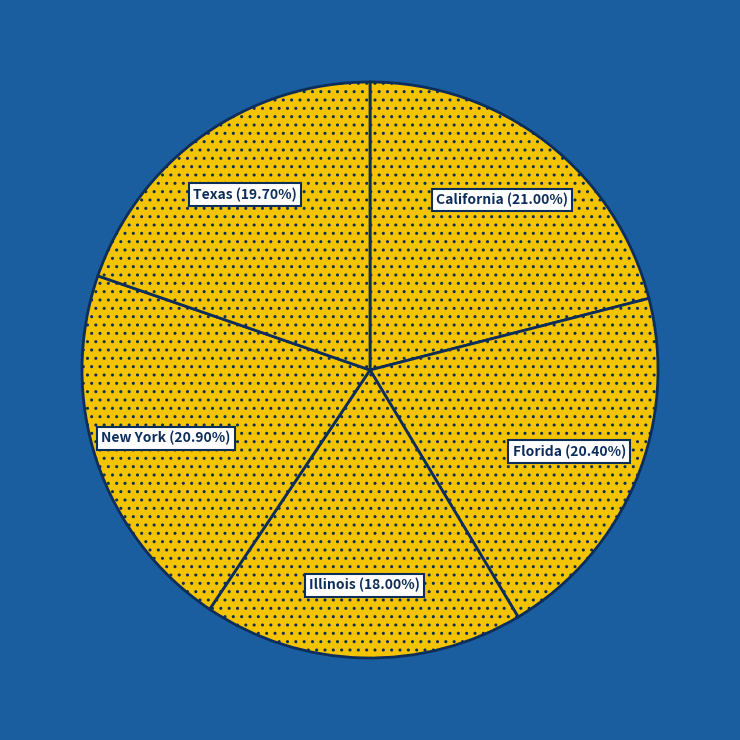

How many slices are in this pie chart?

5